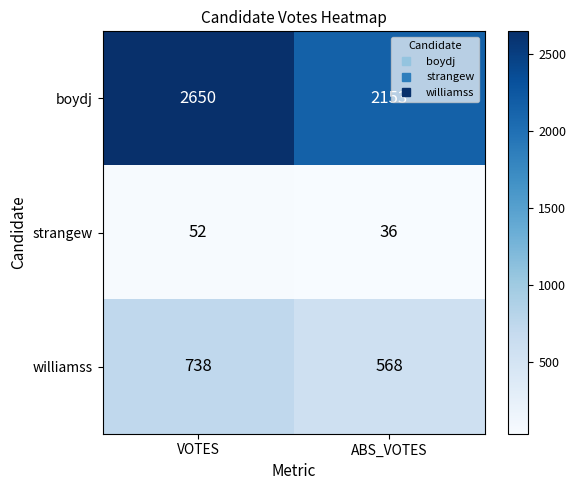

What is the lowest value of the williamss series?

568